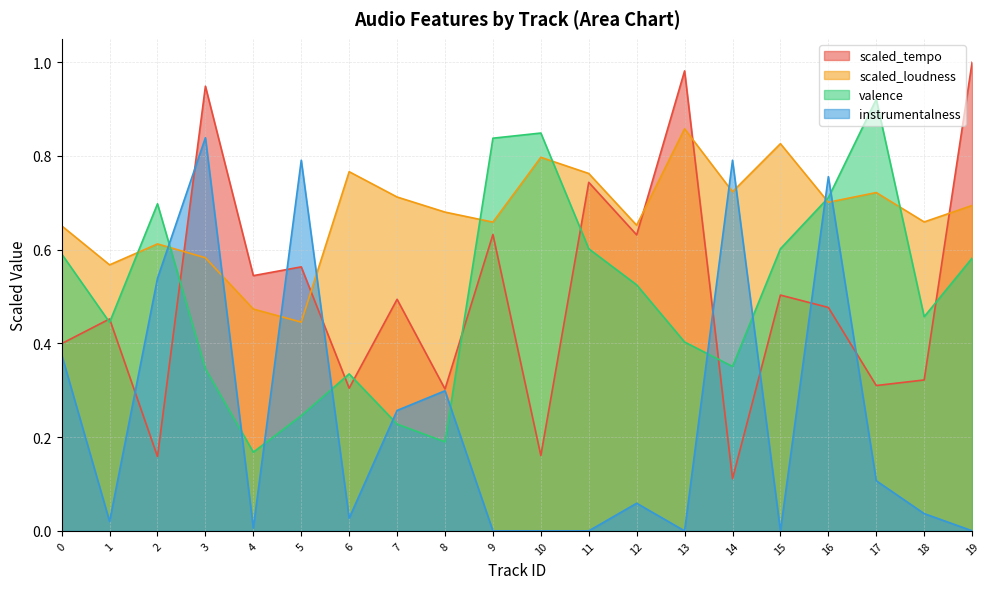

At which category is the sum across all series the highest?

3